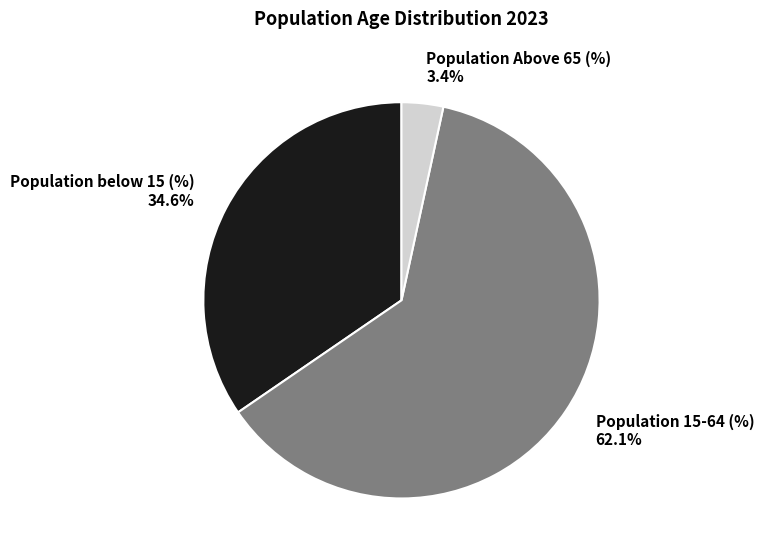

Approximately how many times larger is the value at Population Above 65 (%) compared to Population 15-64 (%)?

0.1